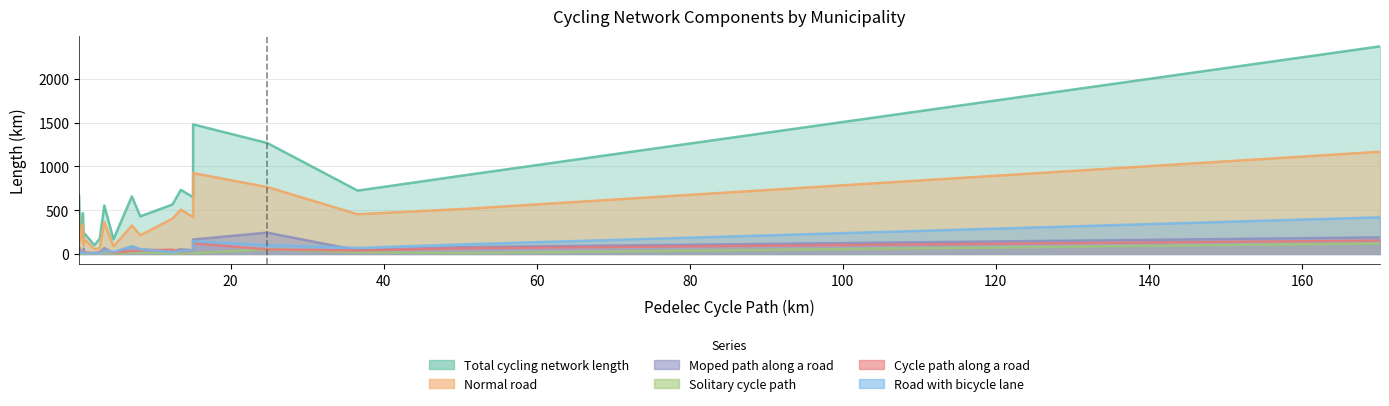

True or false: Normal road and Solitary cycle path cross at least once.

False